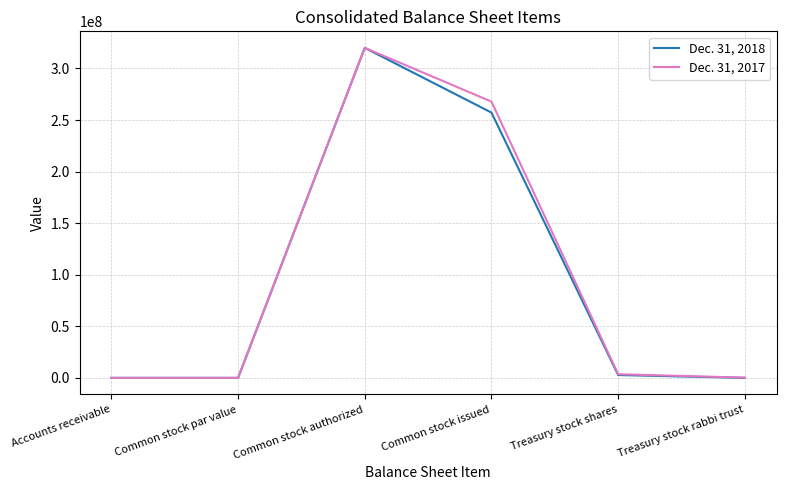

At how many categories does at least one series exceed 305009104?

1